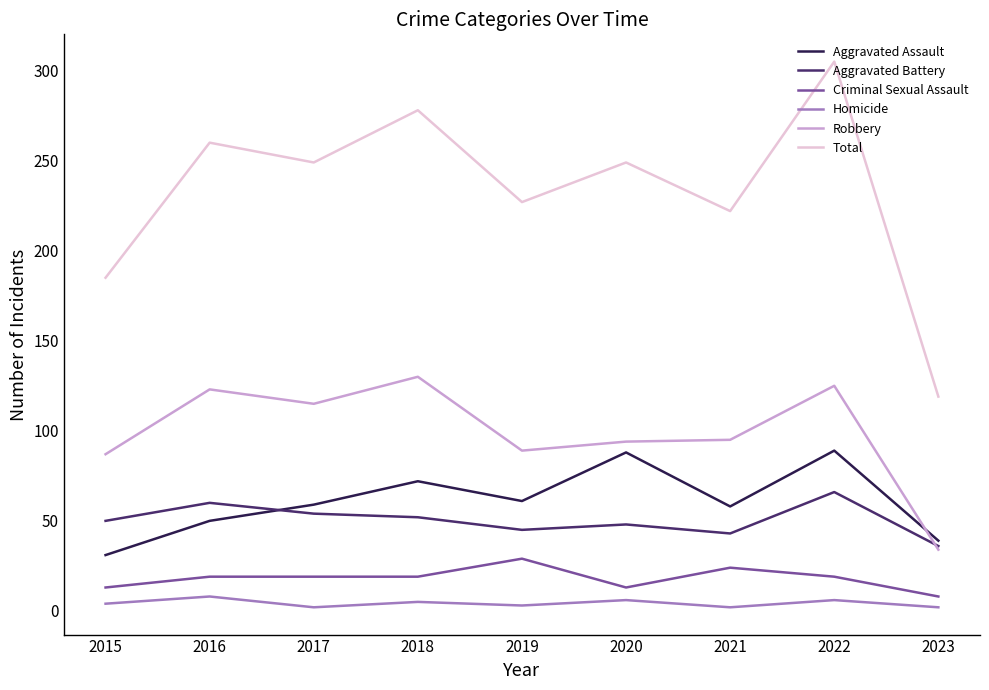

Is it true that Homicide equals 8 at 2016?

True